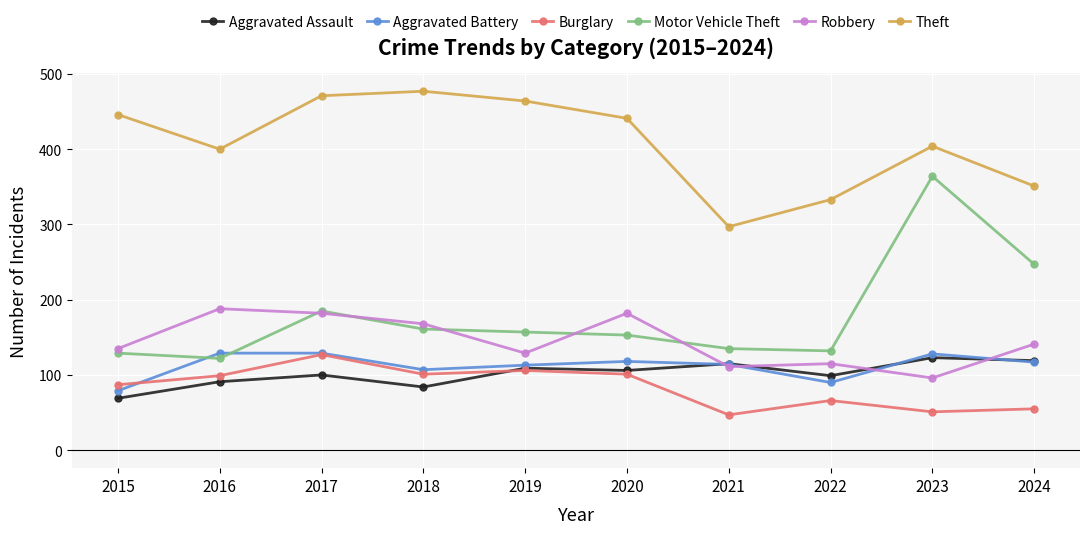

What is the difference between the second highest and second lowest values in the Aggravated Battery series?

39